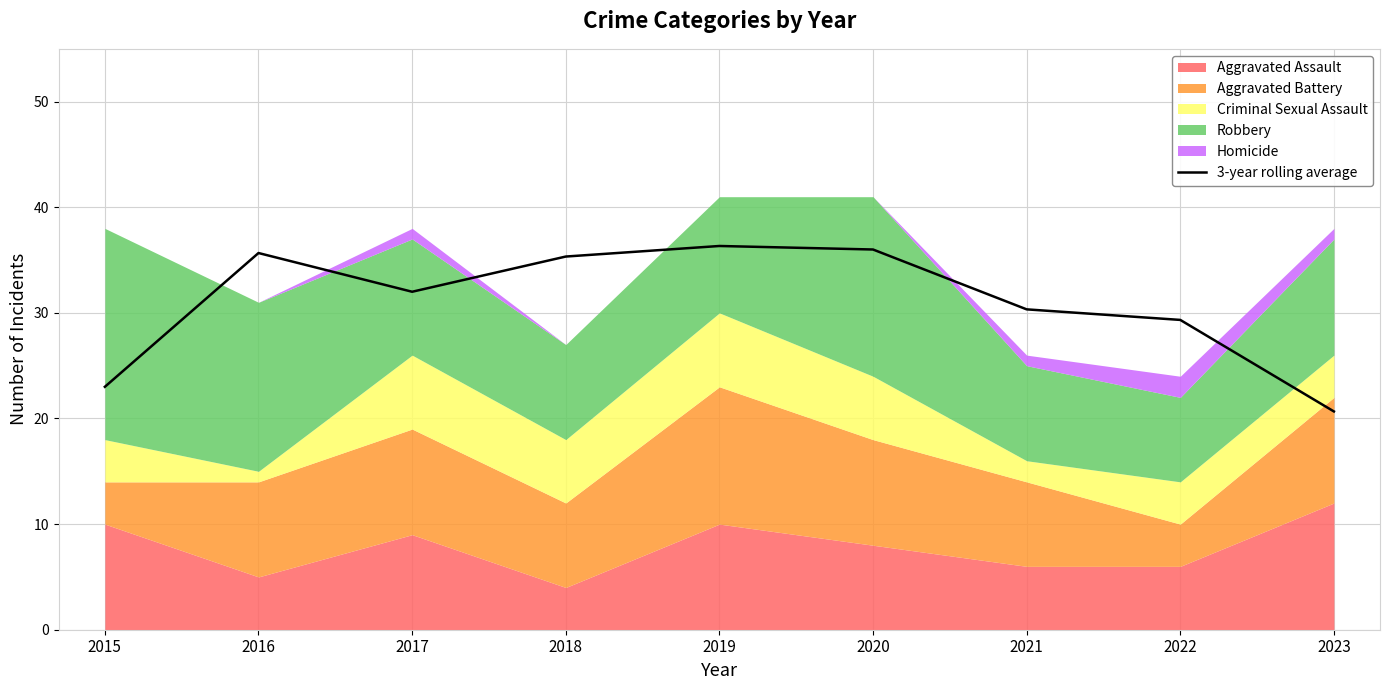

Rank the categories by value from lowest to highest.

2023, 2015, 2022, 2021, 2017, 2018, 2016, 2020, 2019